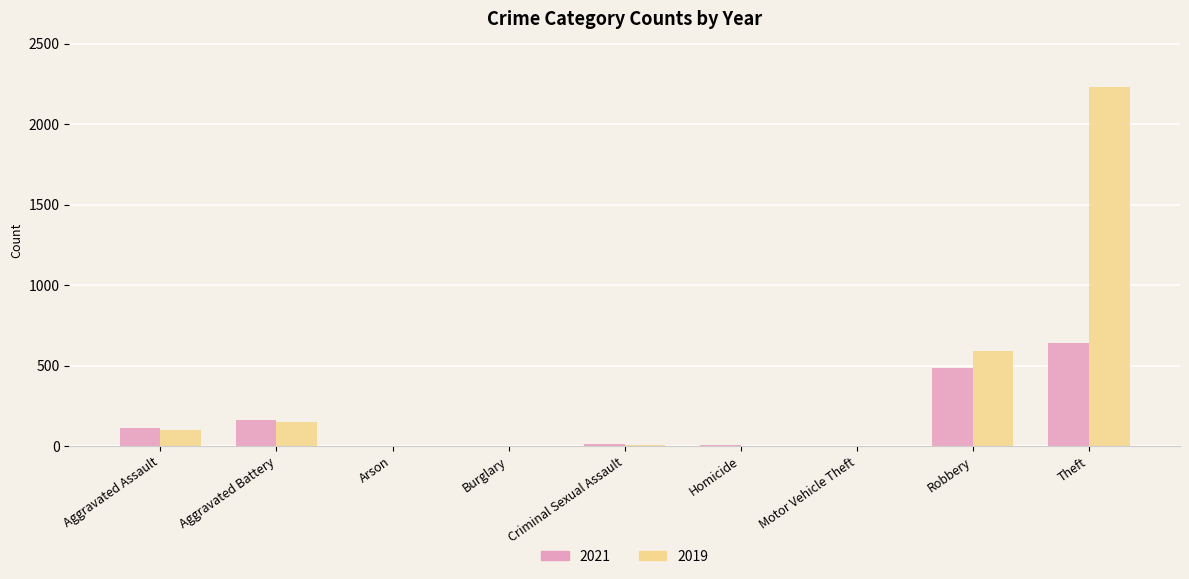

Which series has the largest total across all categories?

2019